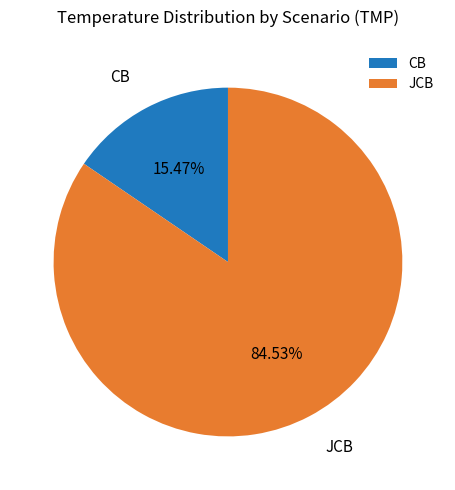

Rank the categories by value from lowest to highest.

CB, JCB